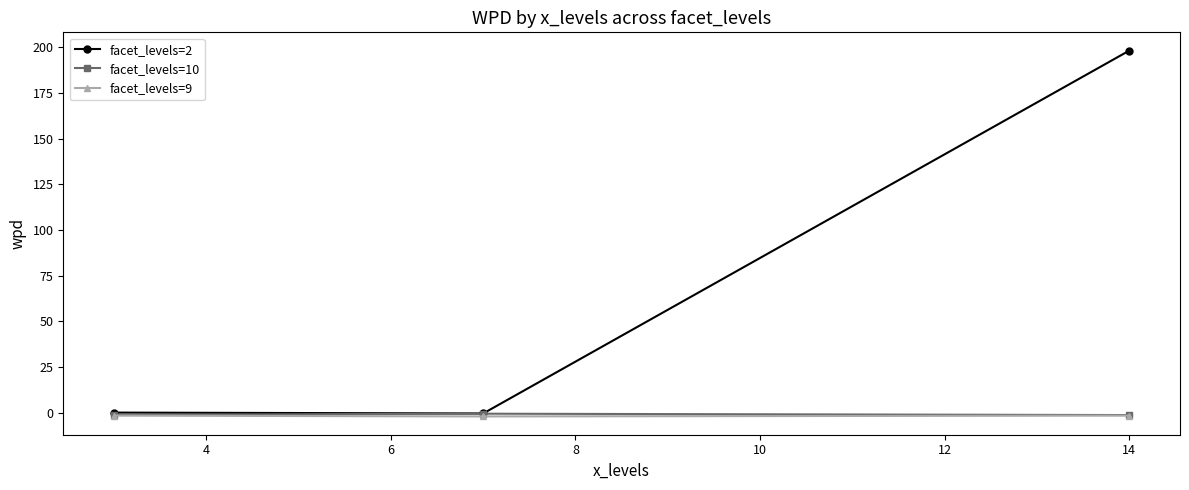

Which series has the largest total across all categories?

facet_levels=2